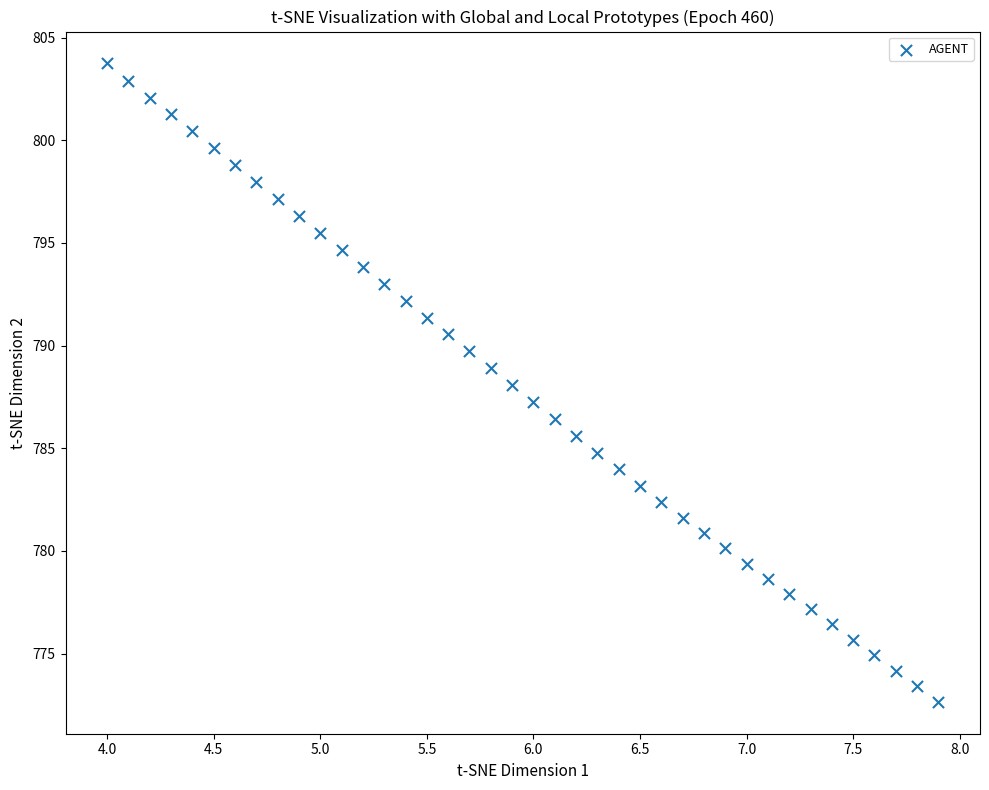

What is the range of Y values (max minus min)?

31.1